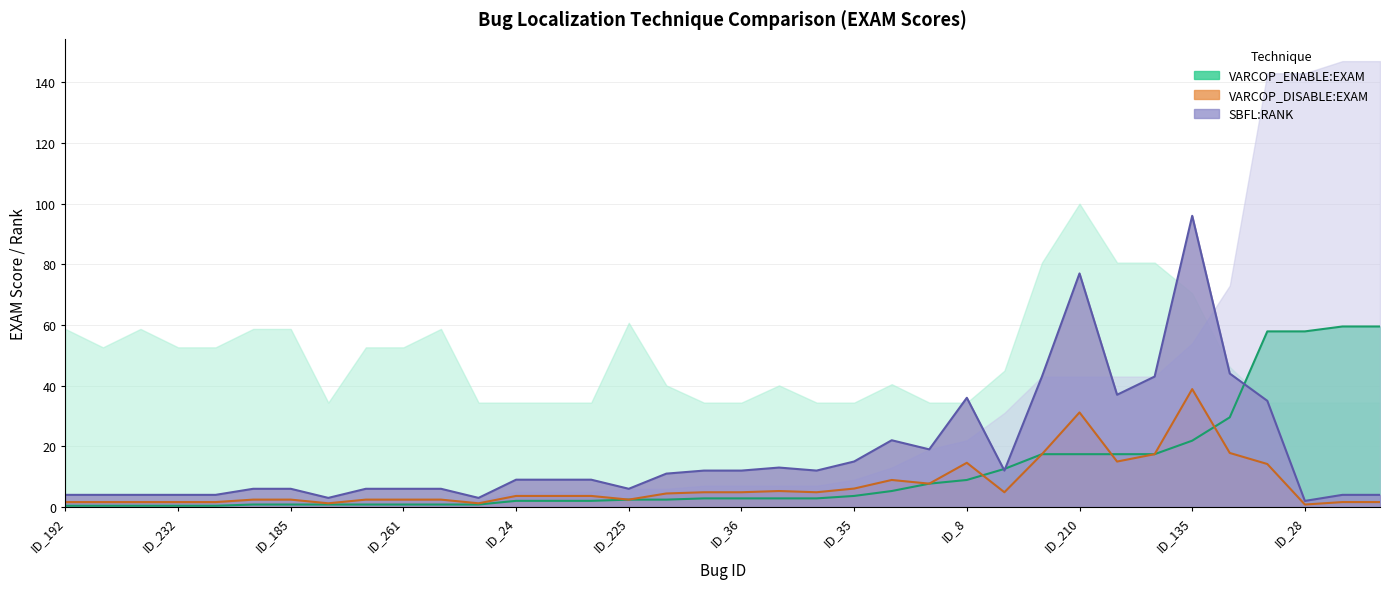

At which label does SBFL:RANK reach its peak?

ID_135